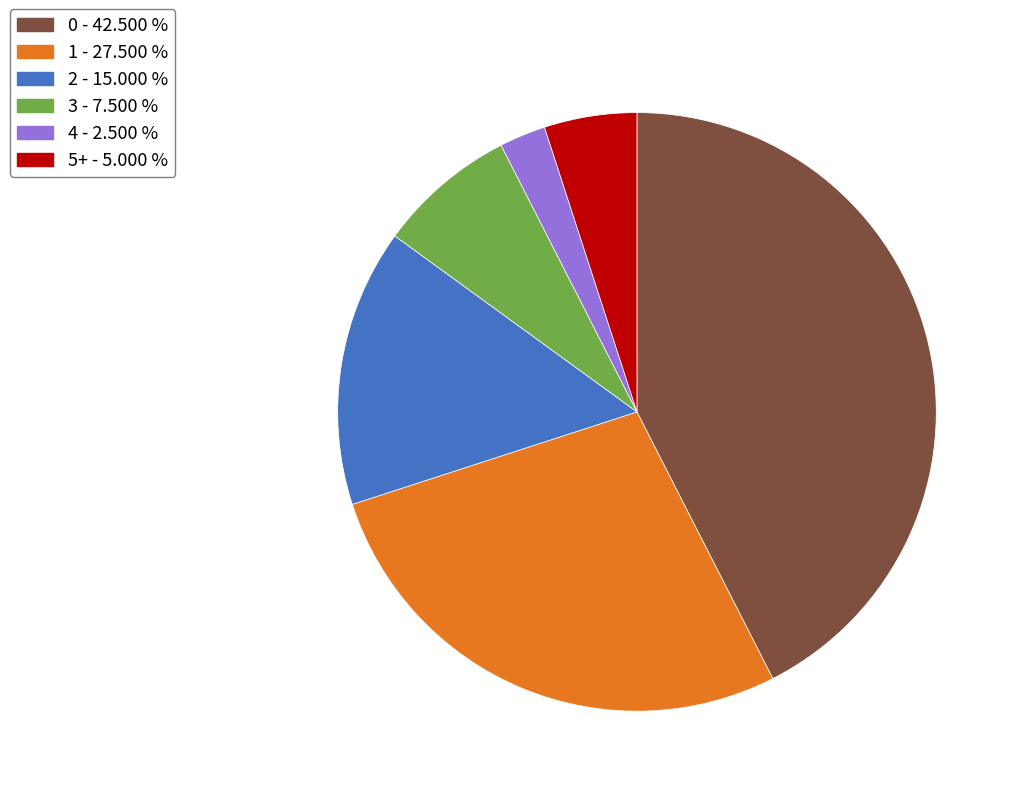

Which has a higher value, 5+ or 3?

3